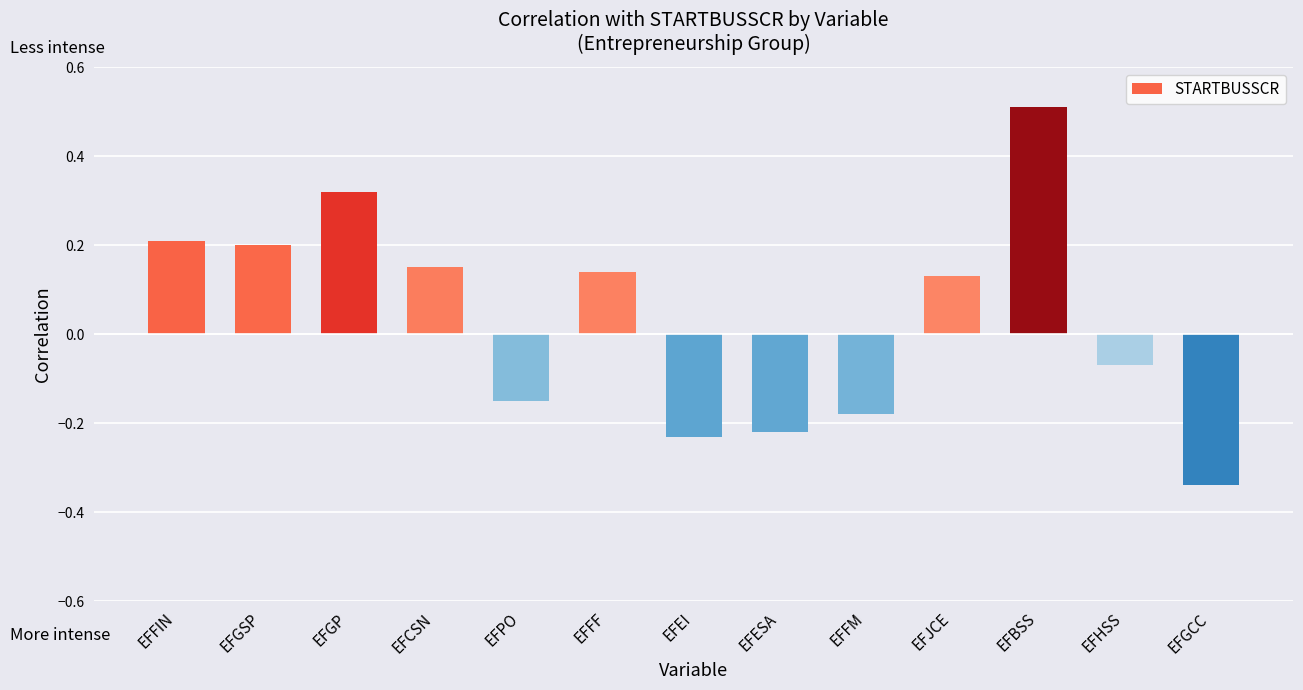

How many distinct data groups are displayed?

1